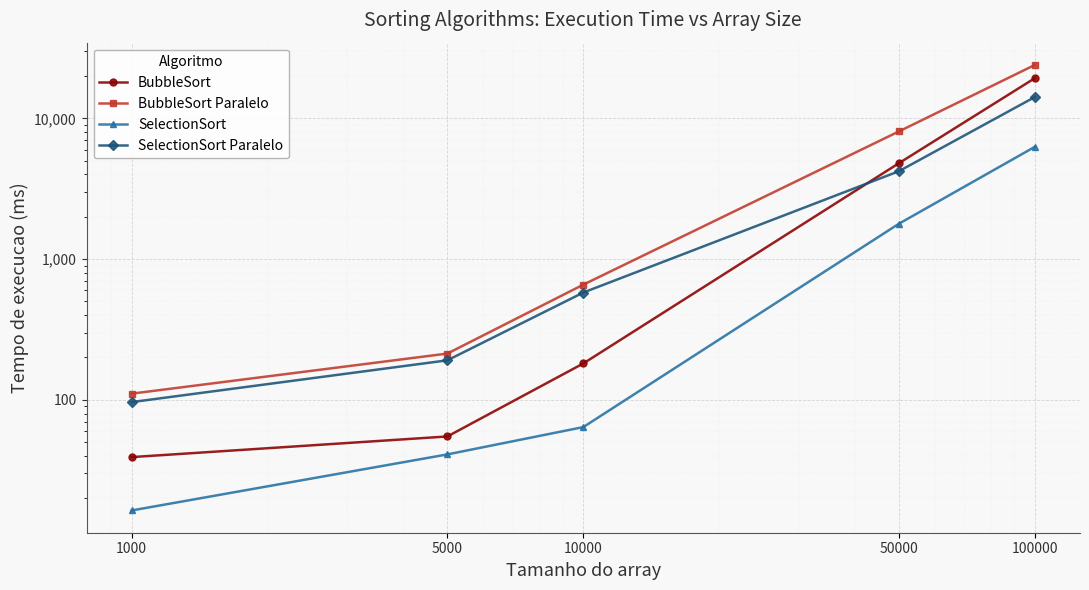

What is the sum of all SelectionSort Paralelo values?

19258.7